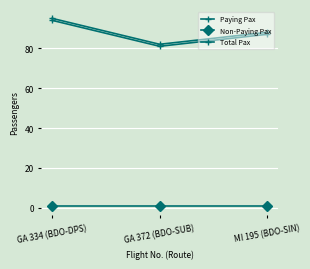

At which category is the sum across all series the highest?

GA 334 (BDO-DPS)